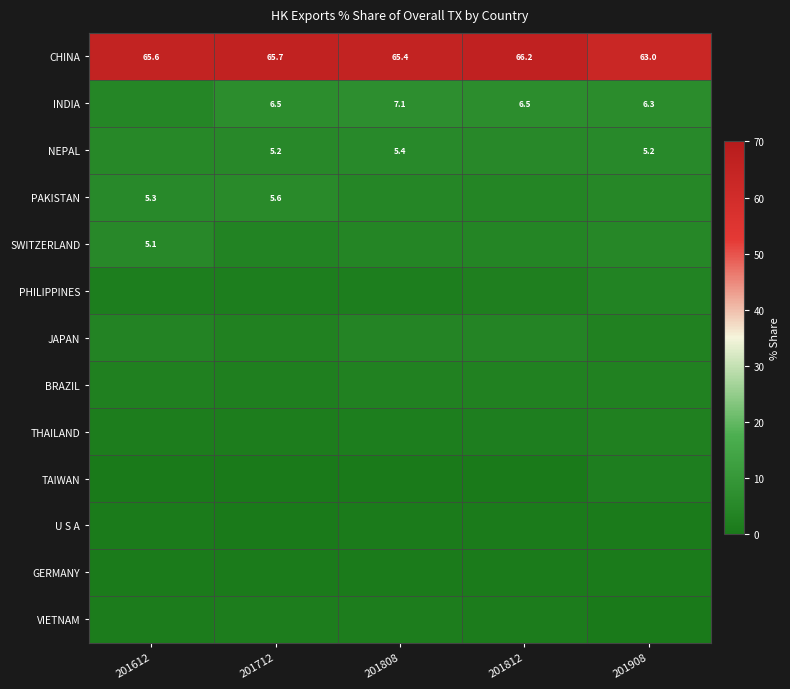

List the labels in order of PHILIPPINES value, smallest first.

201712, 201612, 201808, 201812, 201908